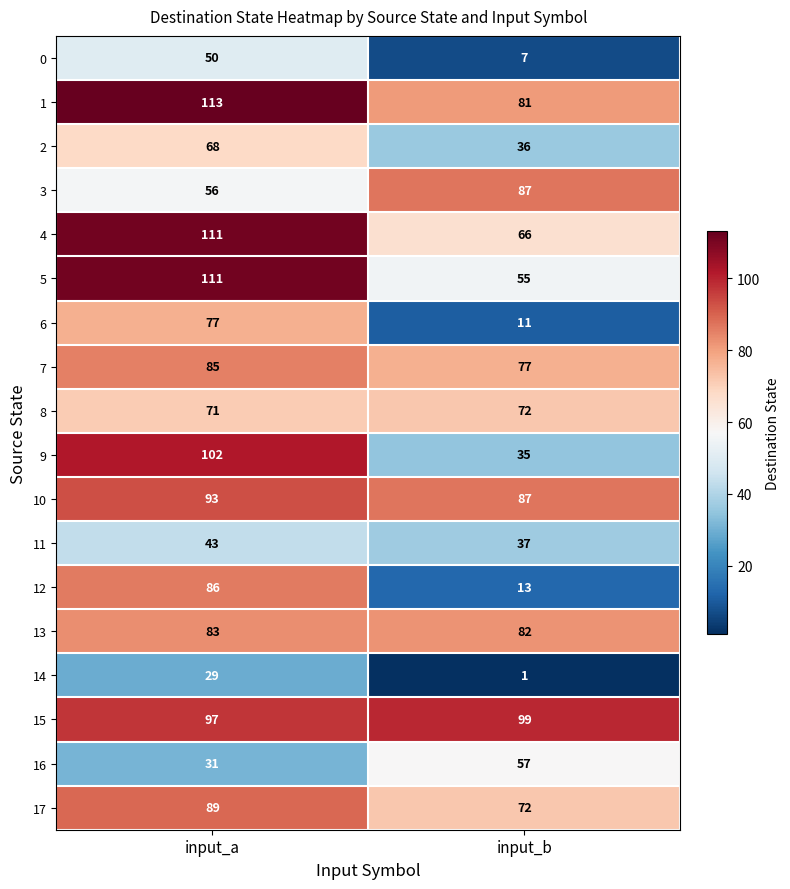

What is the difference between the maximum and minimum values in the 14 series?

28